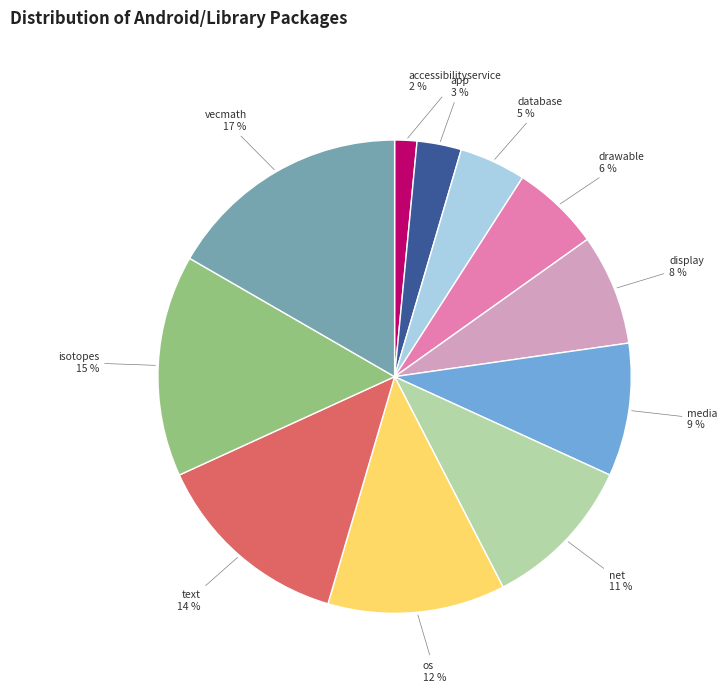

Count the number of slices in the pie.

11